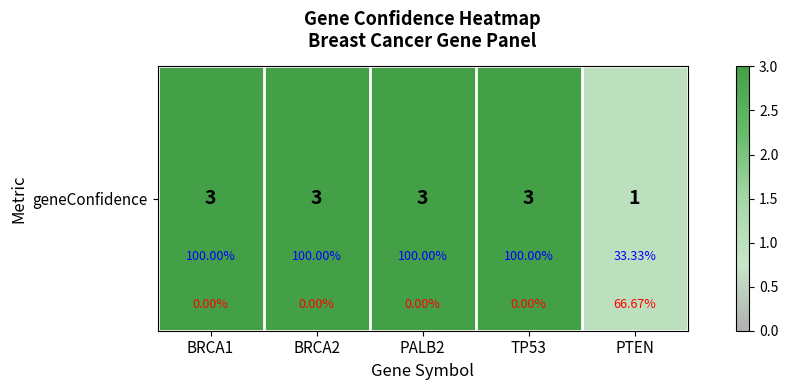

Reading left to right, extract all data points from this chart.

3	3	3	3	1